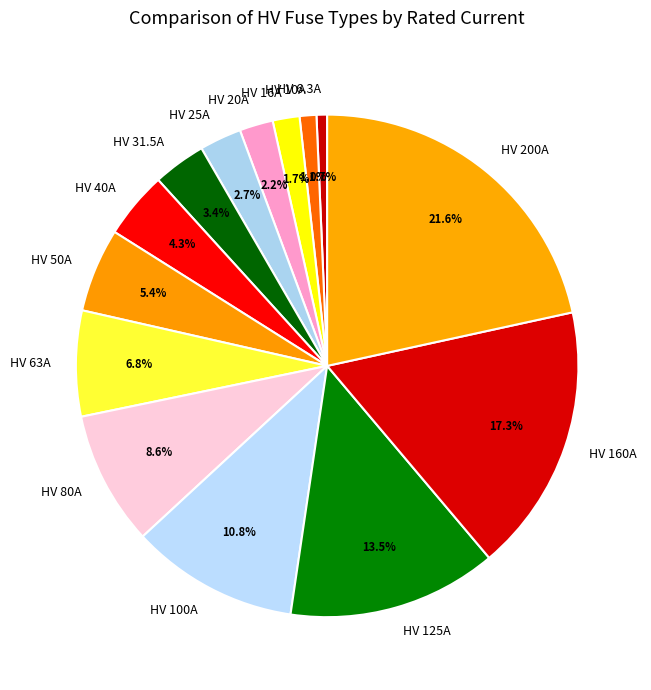

What is the largest slice in the pie chart?

HV 200A